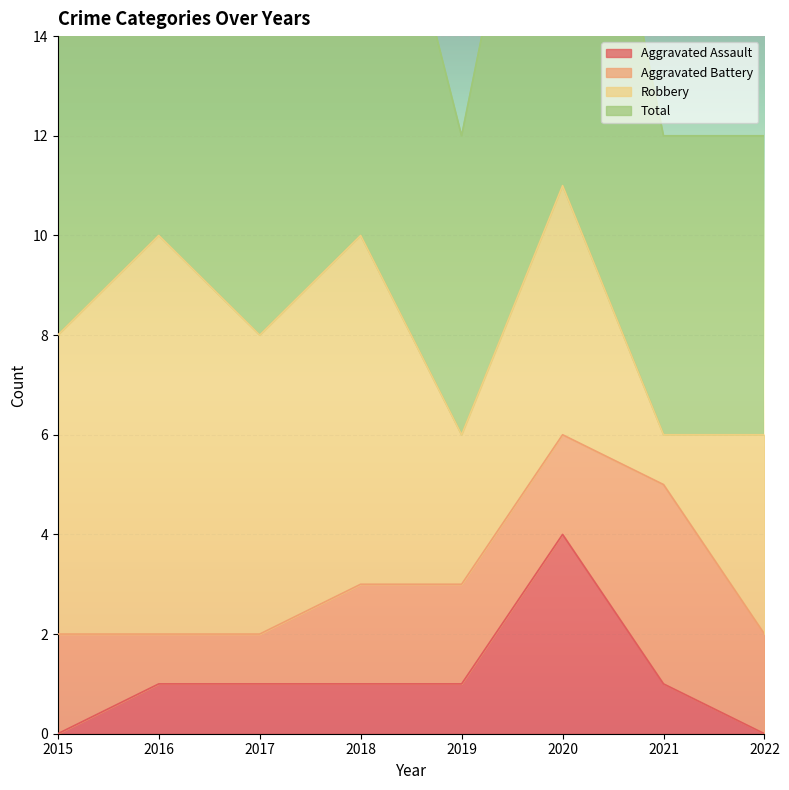

Which series has the widest spread of values?

Total